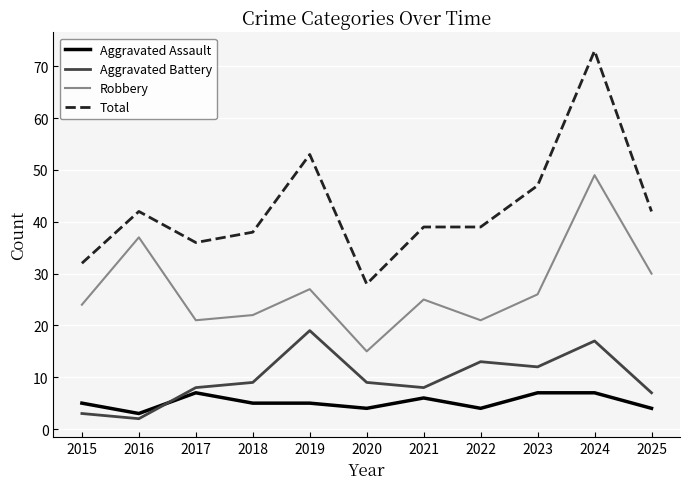

Between 2022 and 2023, which series saw the biggest shift?

Total